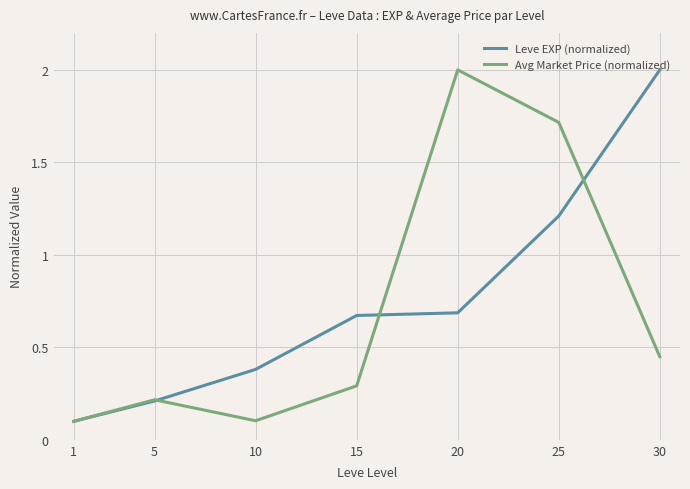

At which label is Leve EXP (normalized) closest to 1?

25